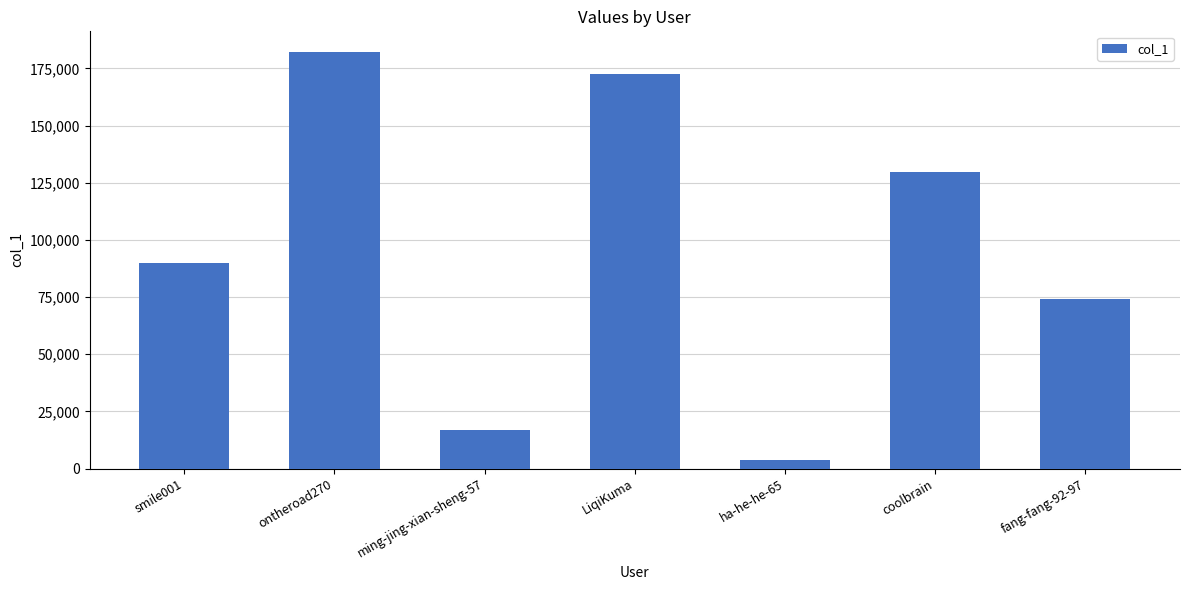

List the labels in order of value, smallest first.

ha-he-he-65, ming-jing-xian-sheng-57, fang-fang-92-97, smile001, coolbrain, LiqiKuma, ontheroad270